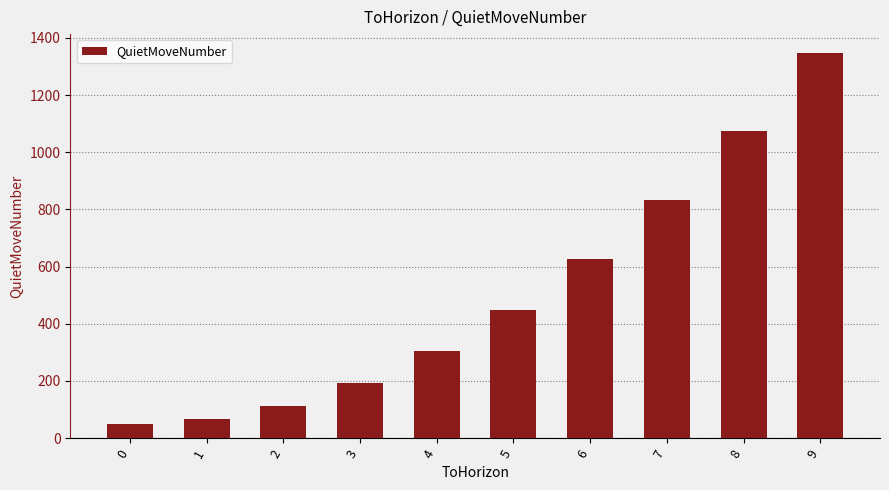

Which label corresponds to the largest value in the chart?

9